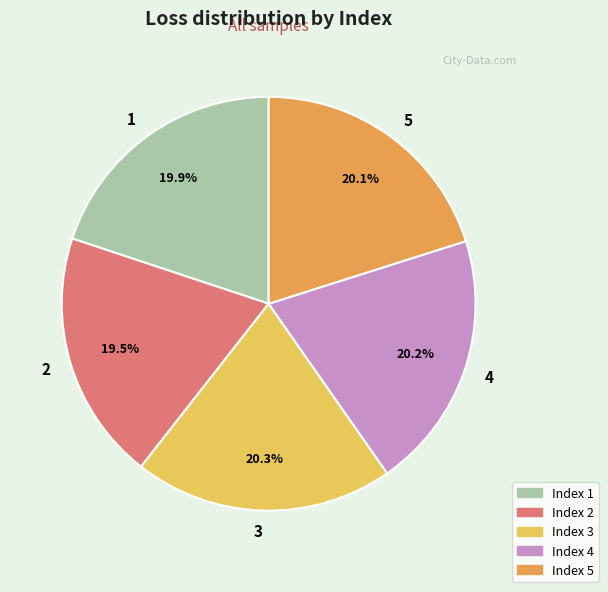

Combined, what portion of the pie is Index 1 and Index 4?

40.1%